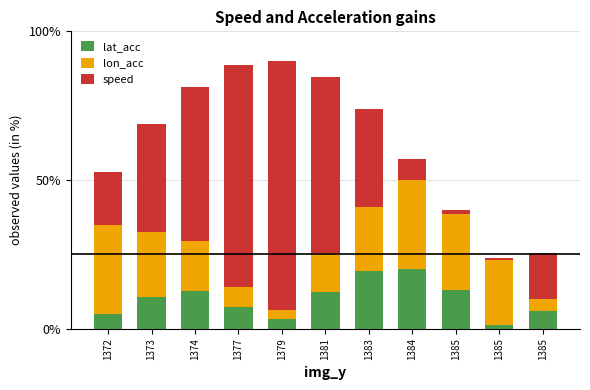

What are all the series names shown in the legend?

lat_acc, lon_acc, speed